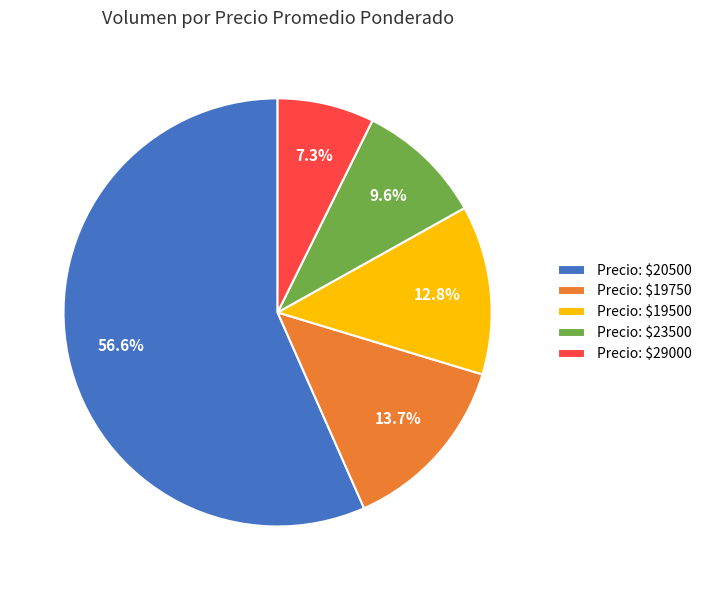

To the nearest percent, what is the average slice percentage?

20%